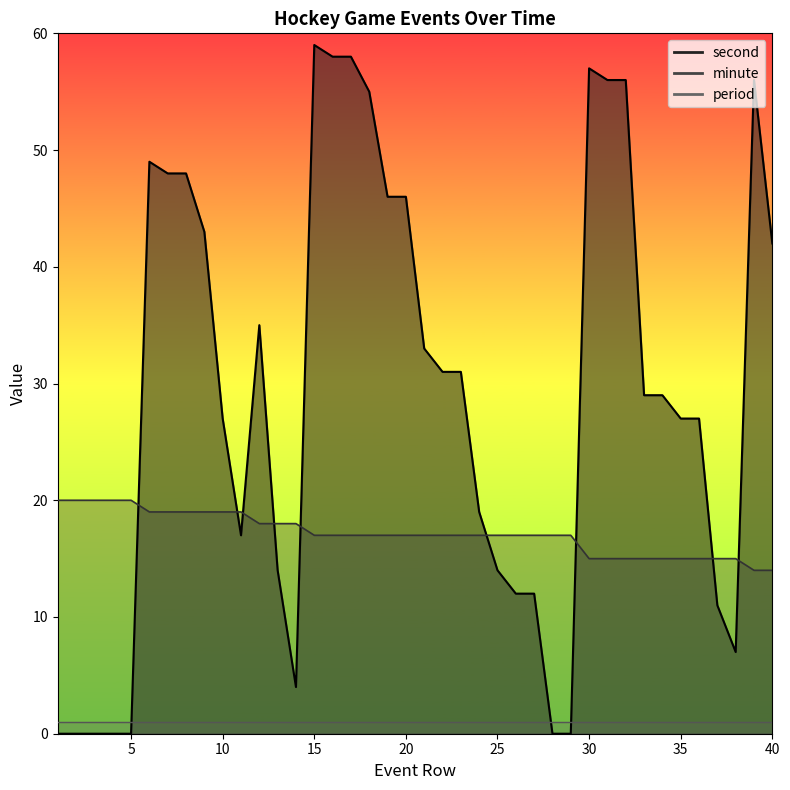

How many data points in minute are above 17?

14